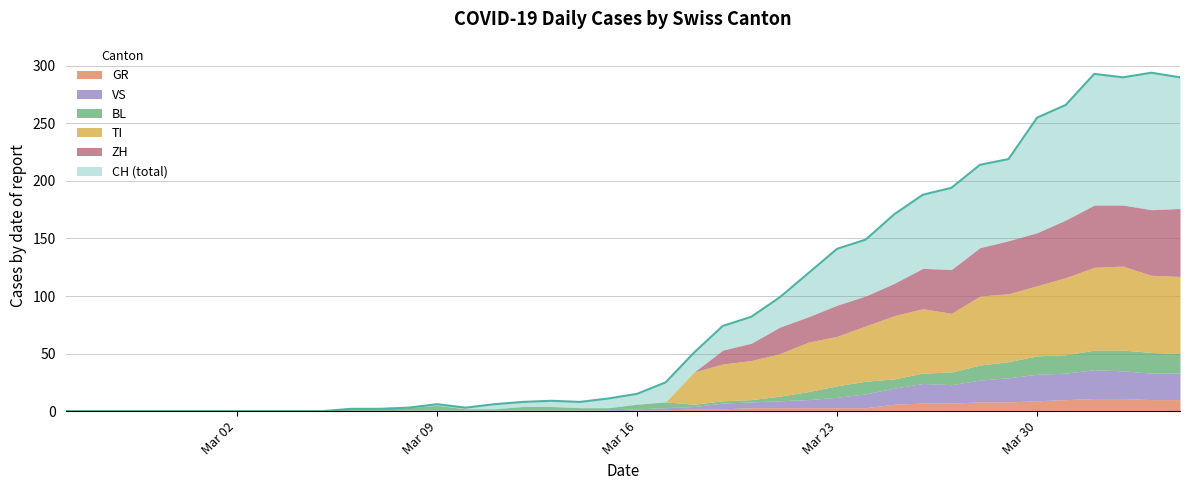

What is the difference between the highest and lowest values at 38?

284